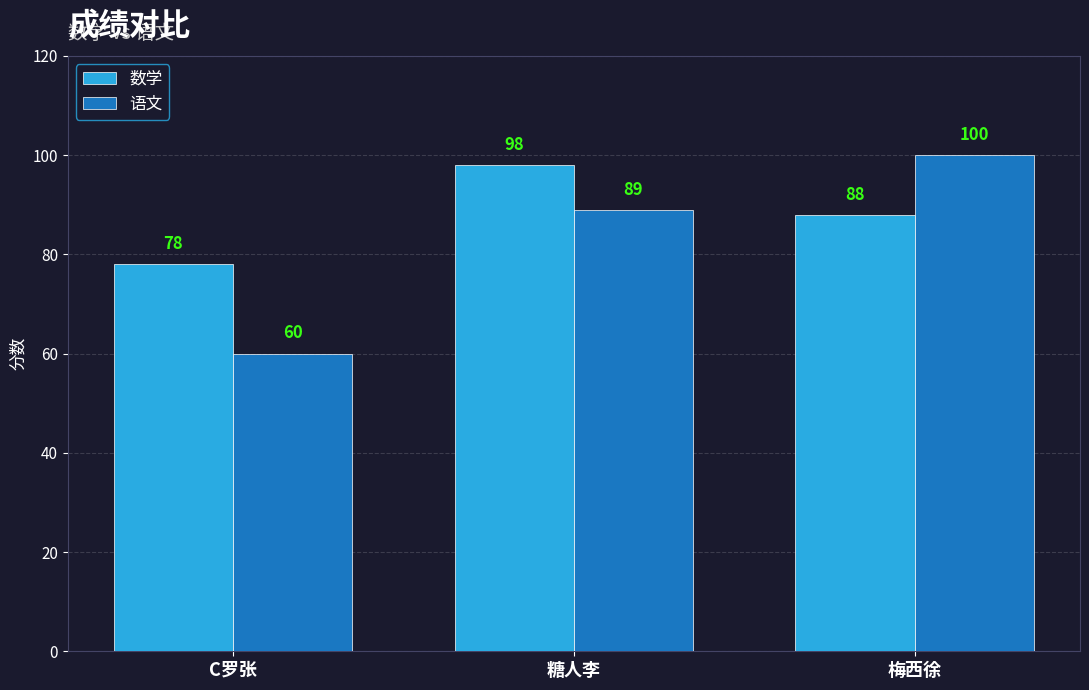

What is the spread (max minus min) of values at 梅西徐?

12